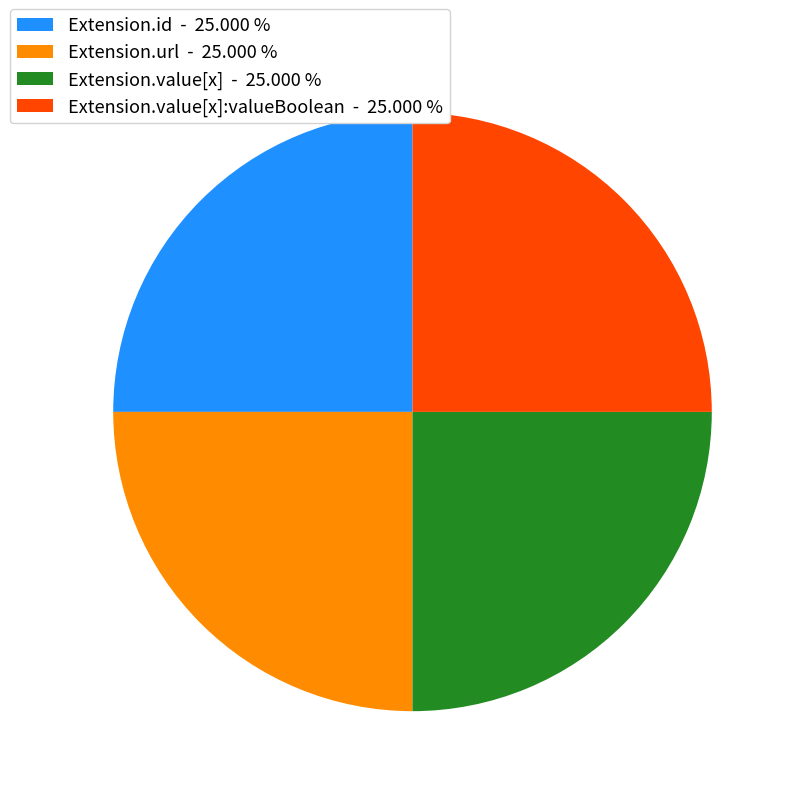

Is there a majority slice in this chart?

No